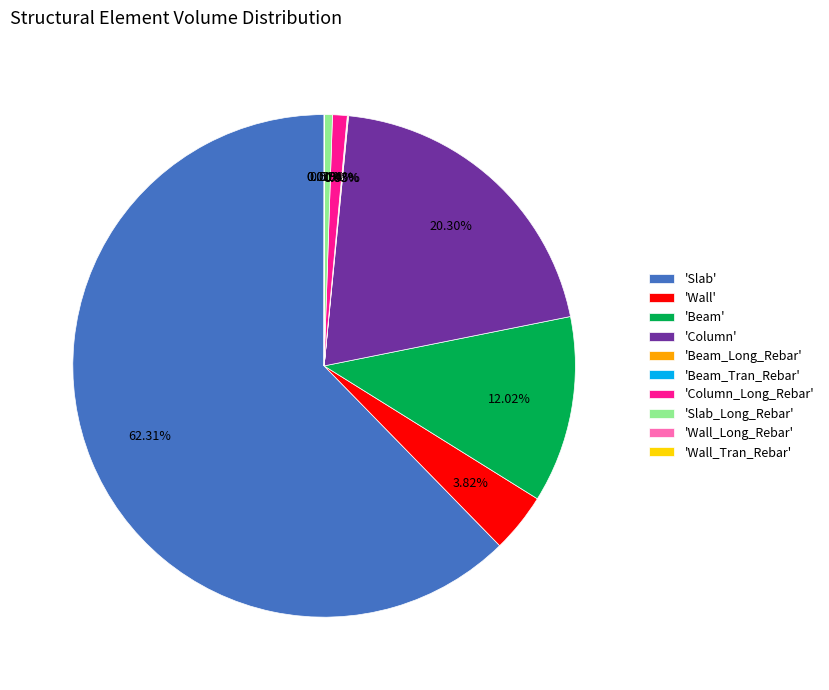

Which category has the biggest portion of the pie?

'Slab'